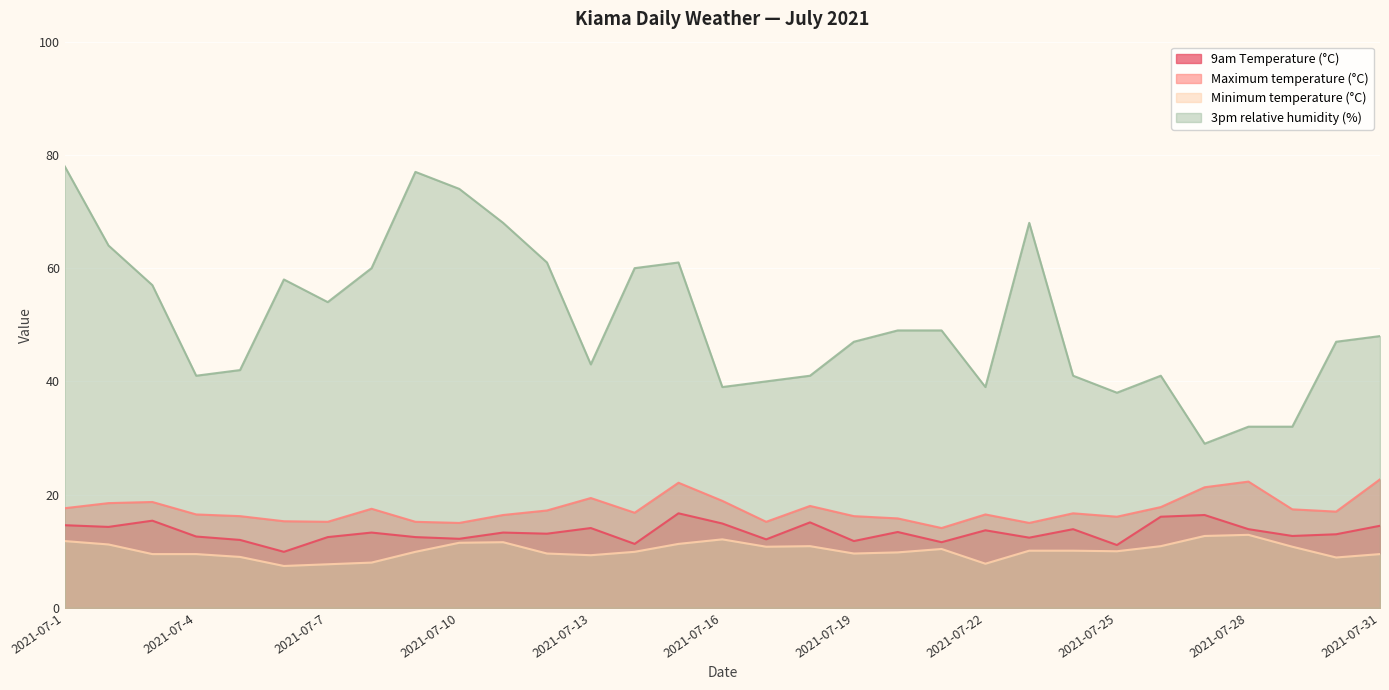

How many lines are shown in the chart?

4